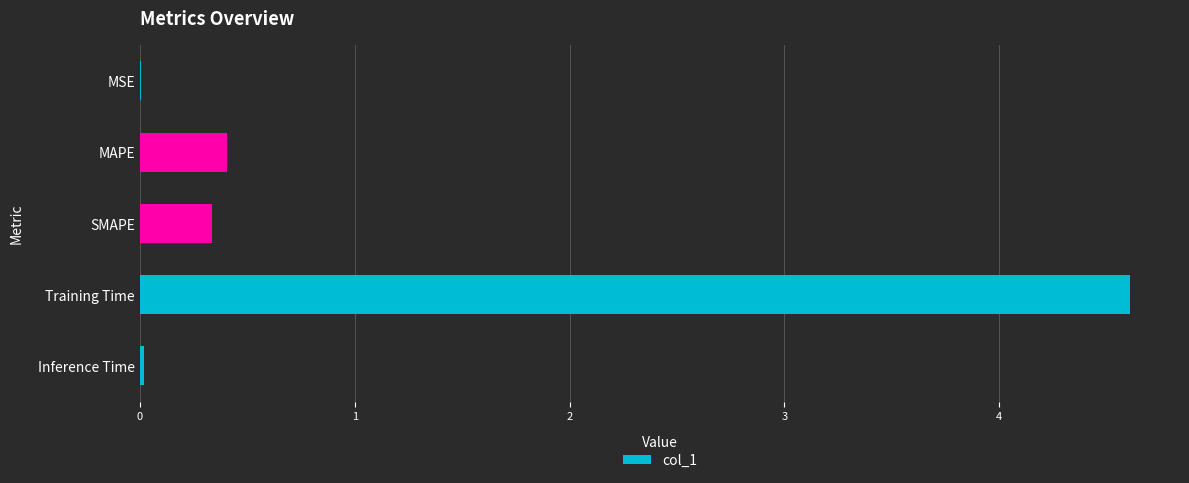

Between Training Time and MAPE, which is larger?

Training Time